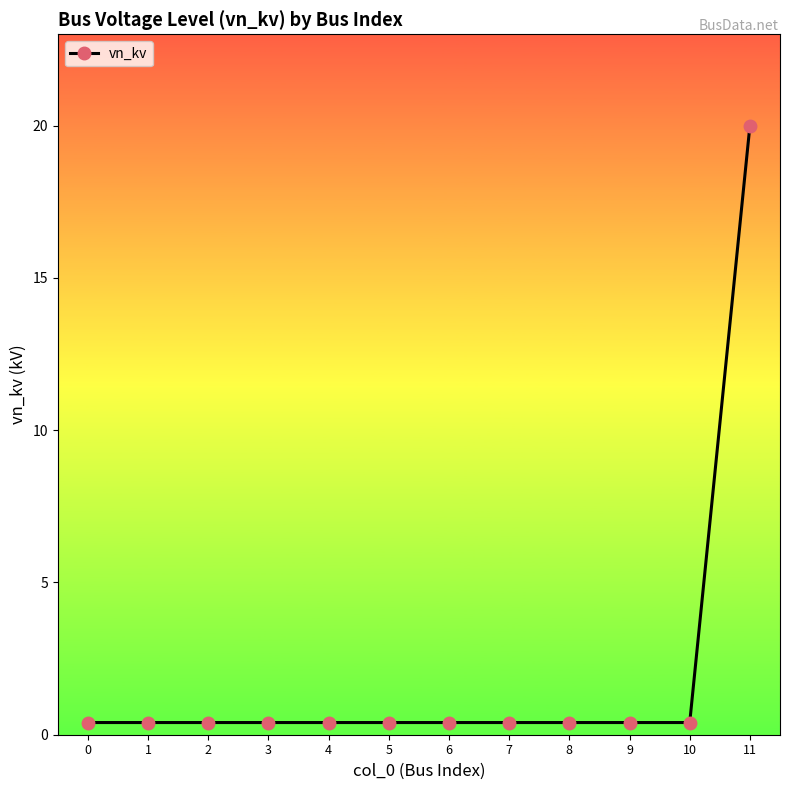

What is the value of the 4th point from the left?

0.4